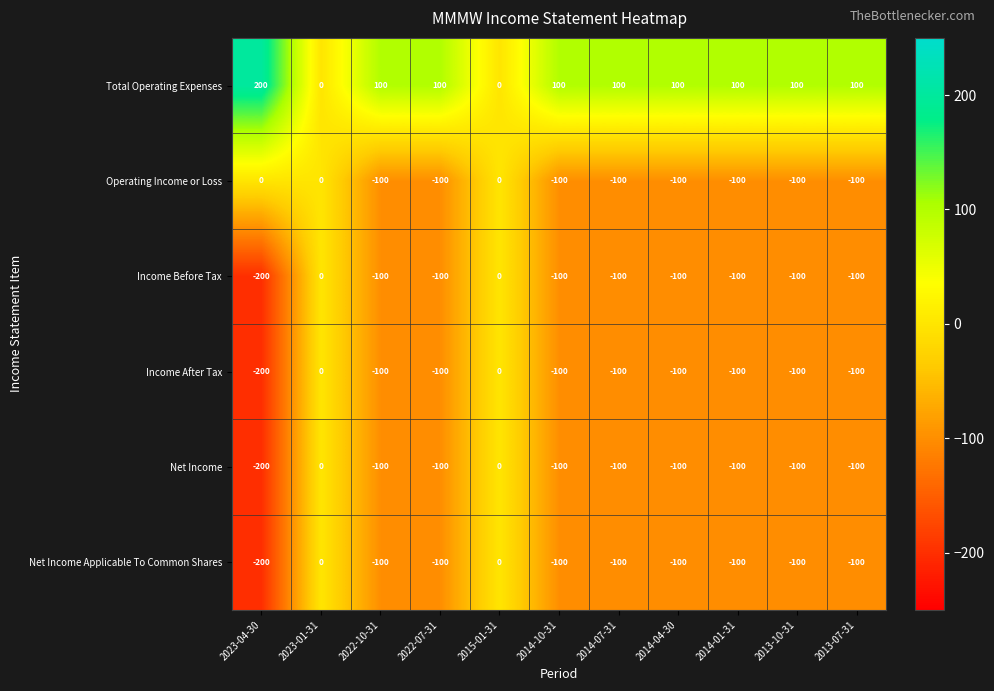

What is the difference between the maximum and minimum values in the Income Before Tax series?

200